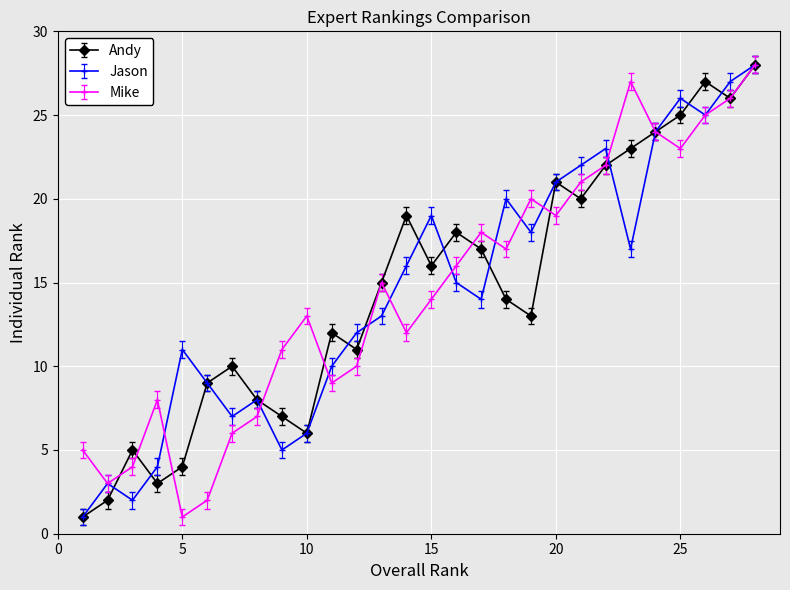

True or false: Jason has more than 1 interior local peaks.

True